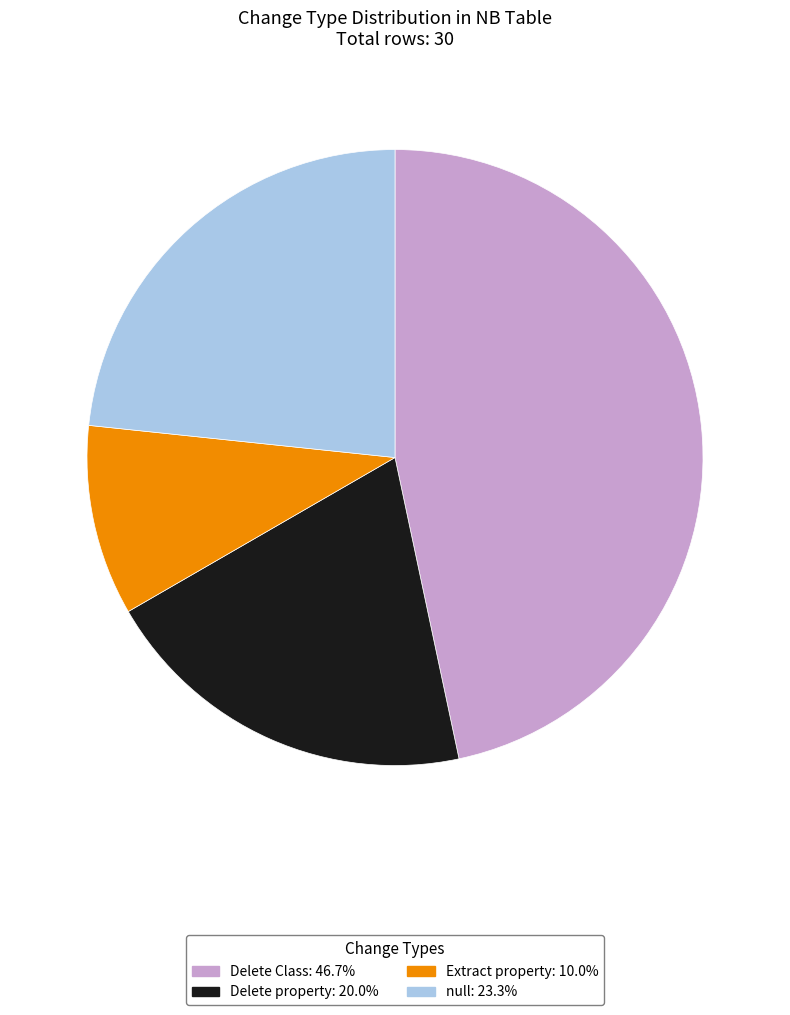

Is there any slice that represents more than half of the pie?

No